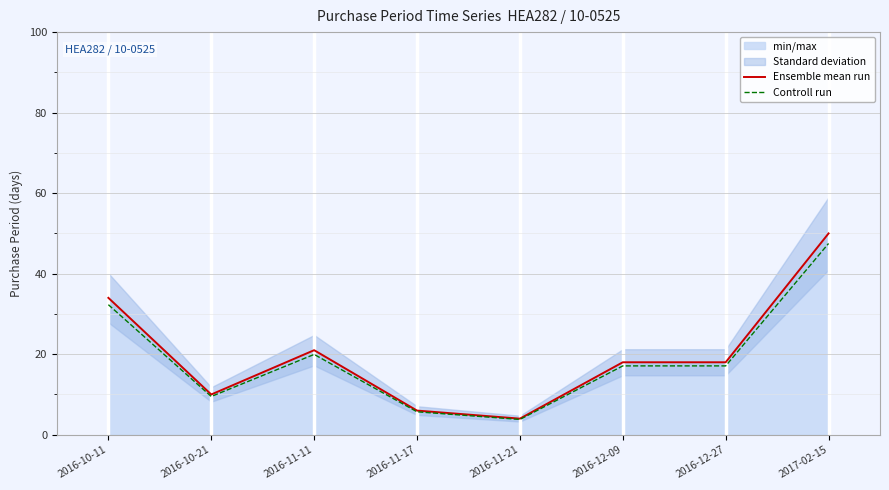

True or false: Controll run and Ensemble mean run cross at least once.

False